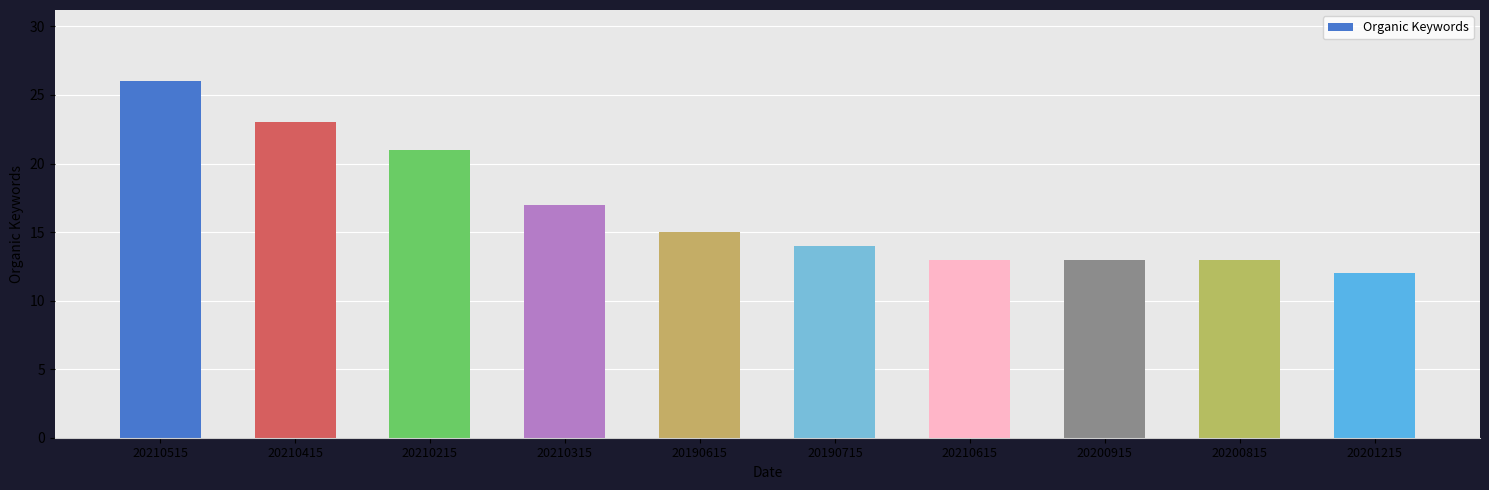

What is the difference between the maximum and minimum values?

14